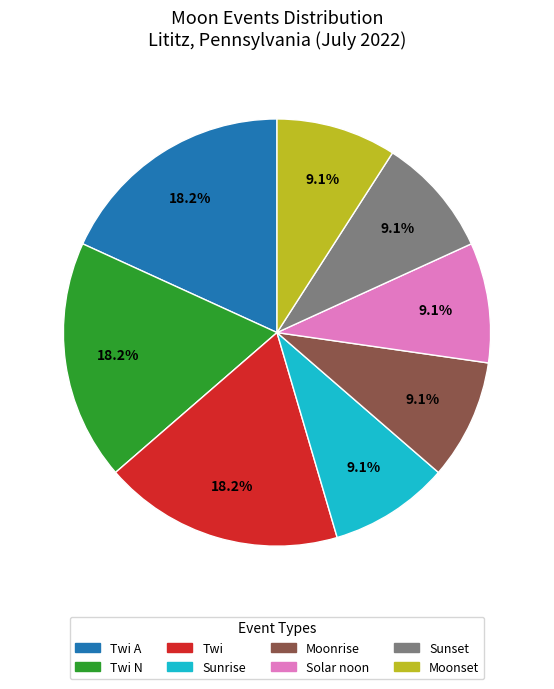

Is there any slice that represents more than half of the pie?

No